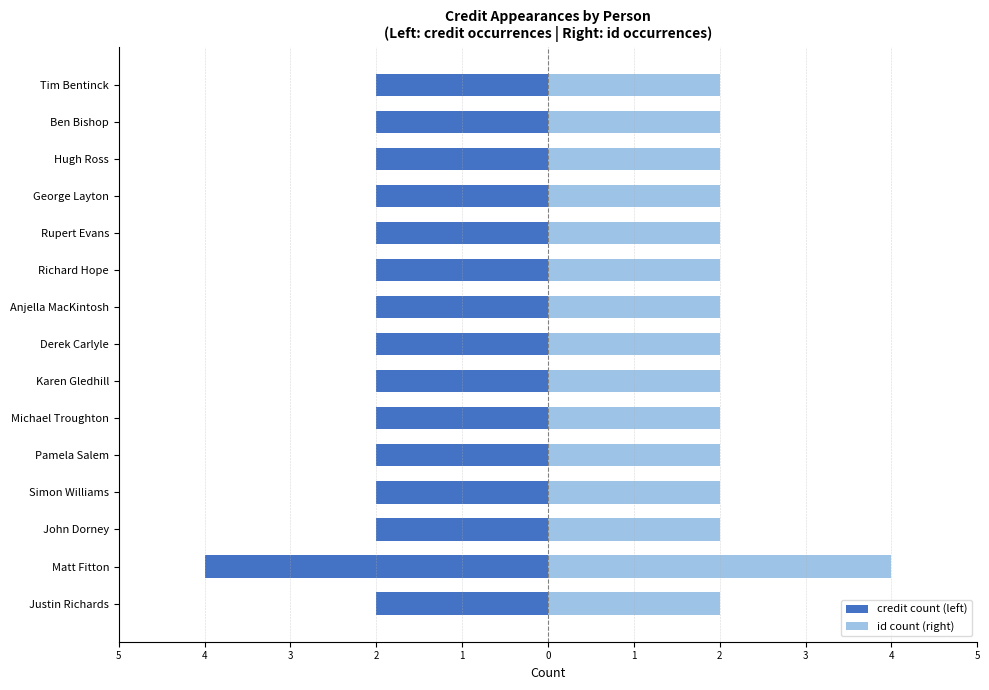

Is it true that credit count (left) equals -2 at Ben Bishop?

True